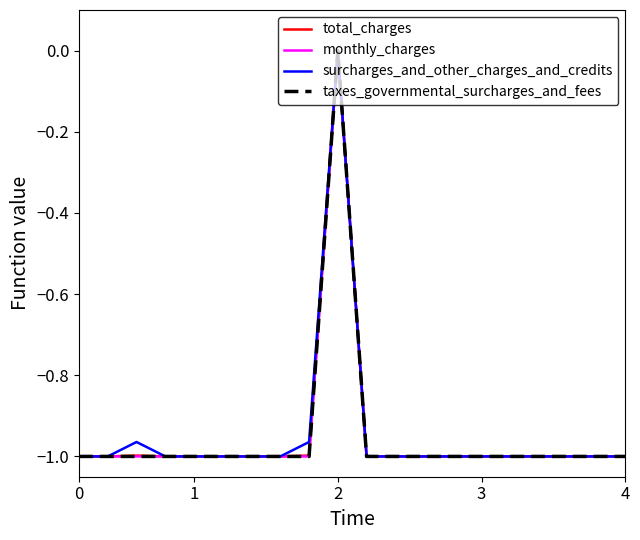

True or false: surcharges_and_other_charges_and_credits and monthly_charges cross at least once.

False